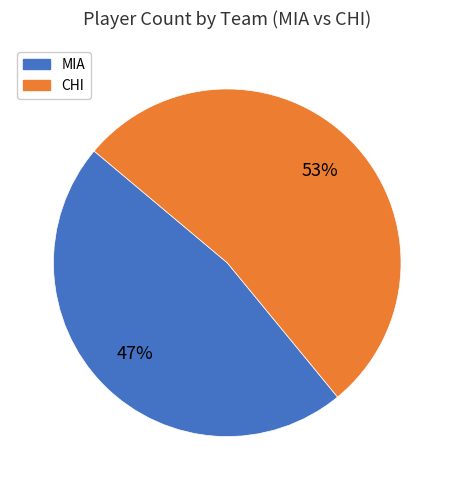

To the nearest percent, what is the average slice percentage?

50%